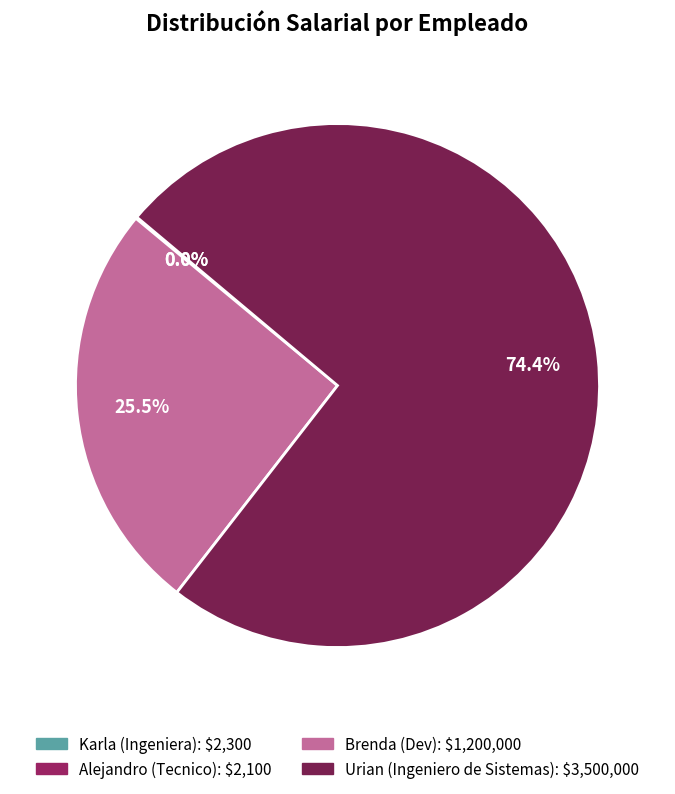

Which slice is the largest?

Urian